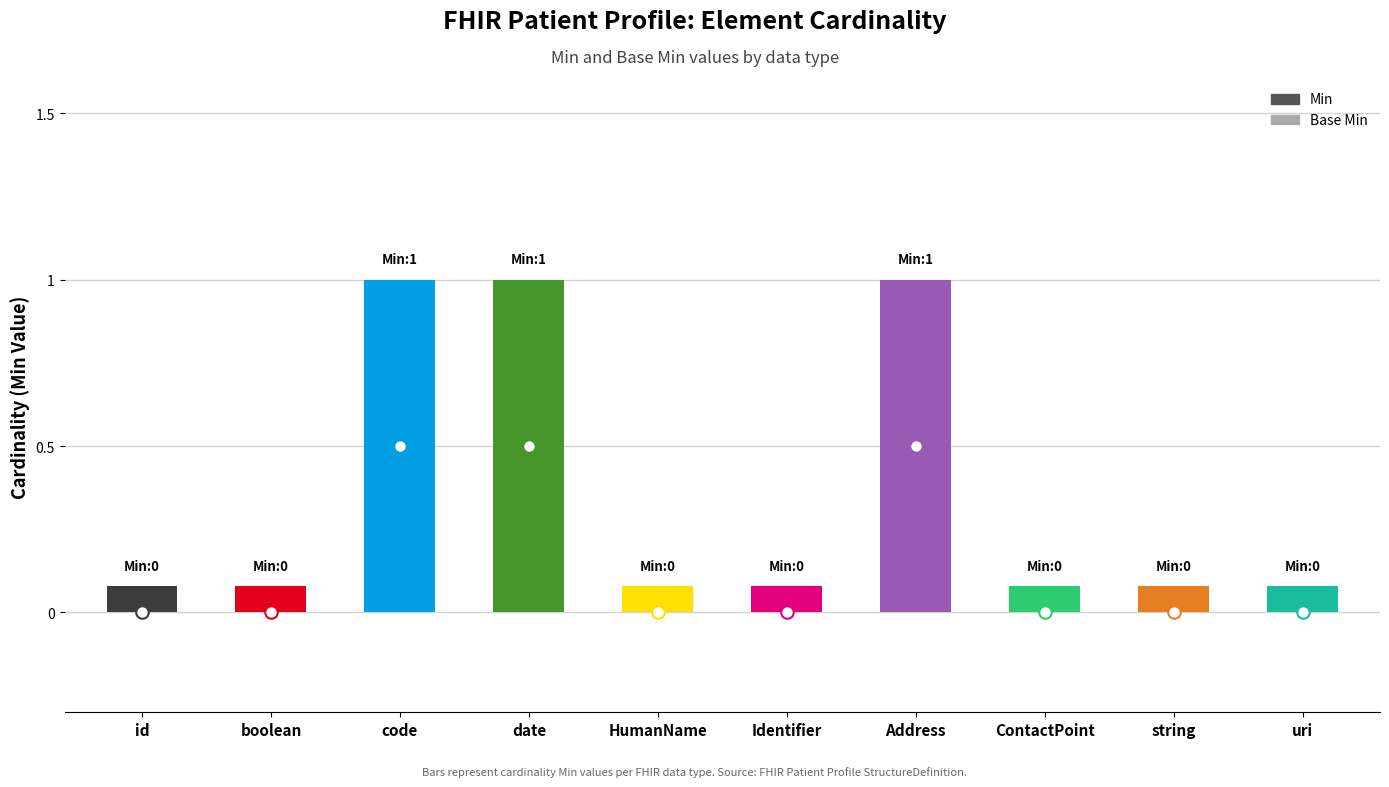

Which has a higher value, code or boolean?

code